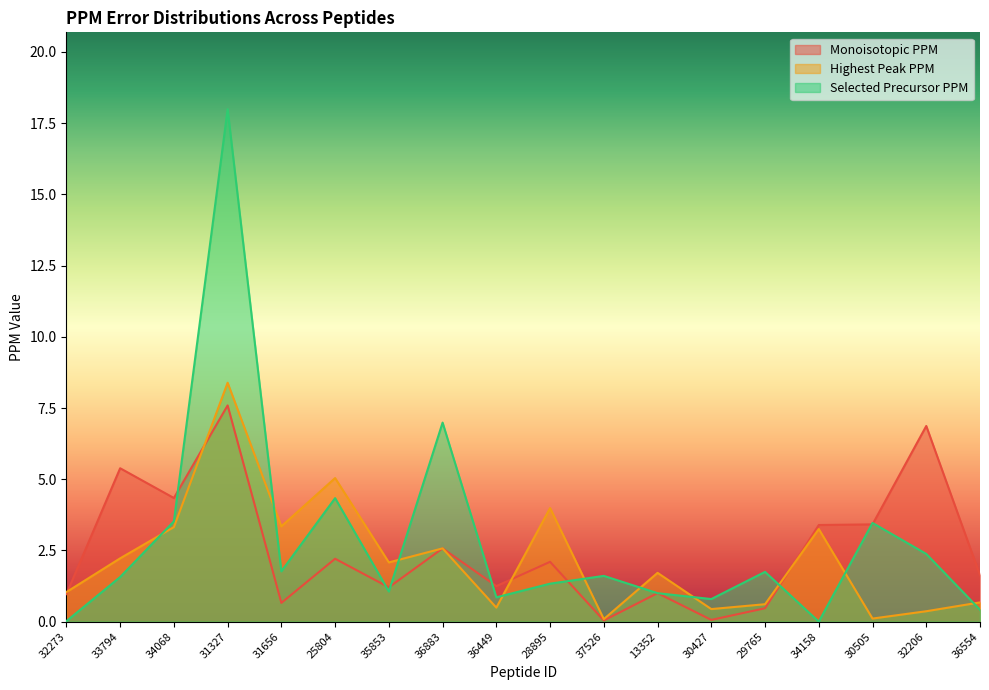

Reading right to left, what are all the values shown in this chart?

Monoisotopic PPM: 36554=1.6	32206=6.9	30505=3.4	34158=3.4	29765=0.5	30427=0.1	13352=1.0	37526=0.0	28895=2.1	36449=1.2	36883=2.6	35853=1.2	25804=2.2	31656=0.7	31327=7.6	34068=4.3	33794=5.4	32273=1.0
Highest Peak PPM: 36554=0.7	32206=0.4	30505=0.1	34158=3.3	29765=0.6	30427=0.4	13352=1.7	37526=0.1	28895=4.0	36449=0.5	36883=2.6	35853=2.1	25804=5.0	31656=3.3	31327=8.4	34068=3.3	33794=2.2	32273=1.0
Selected Precursor PPM: 36554=0.4	32206=2.4	30505=3.5	34158=0.0	29765=1.7	30427=0.8	13352=1.0	37526=1.6	28895=1.3	36449=0.9	36883=7.0	35853=1.1	25804=4.3	31656=1.8	31327=18.0	34068=3.5	33794=1.6	32273=0.0